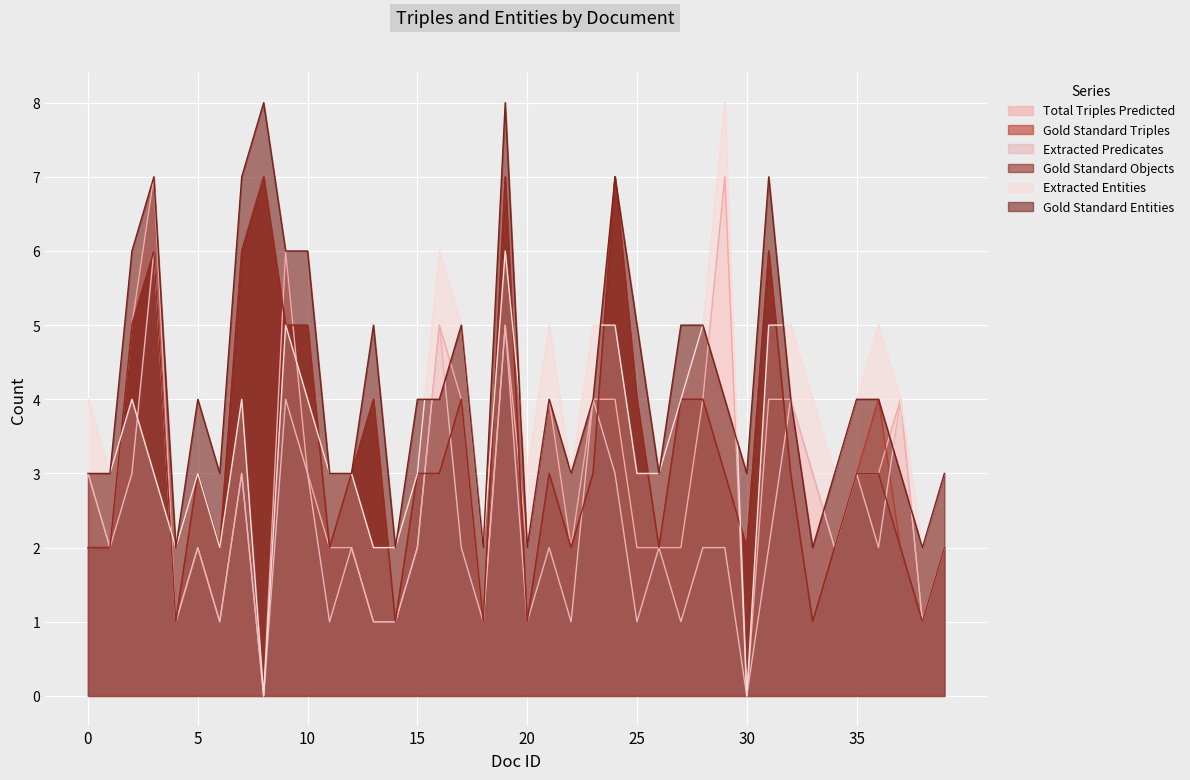

Count the number of data series in this chart.

6